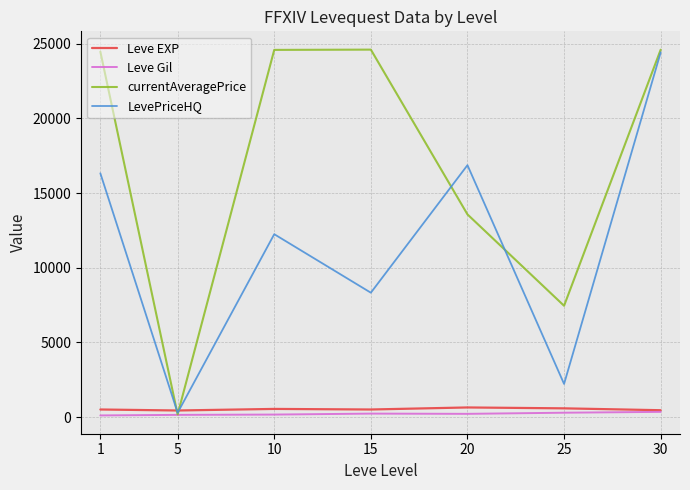

Which category has the lowest value in the Leve Gil series?

1